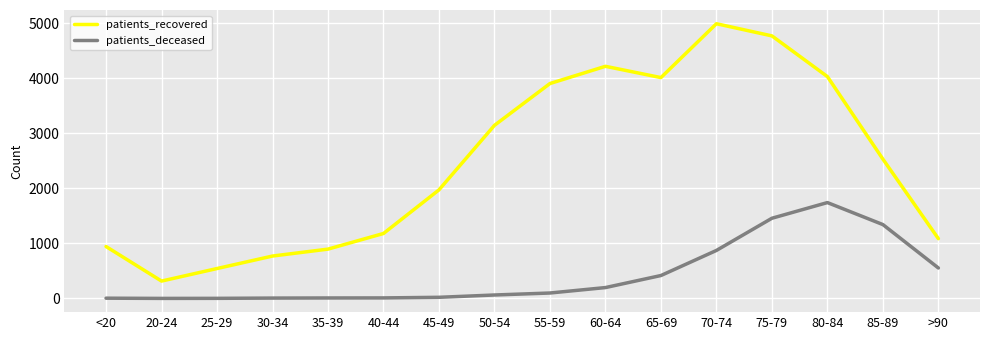

What position from the right is 85-89?

2